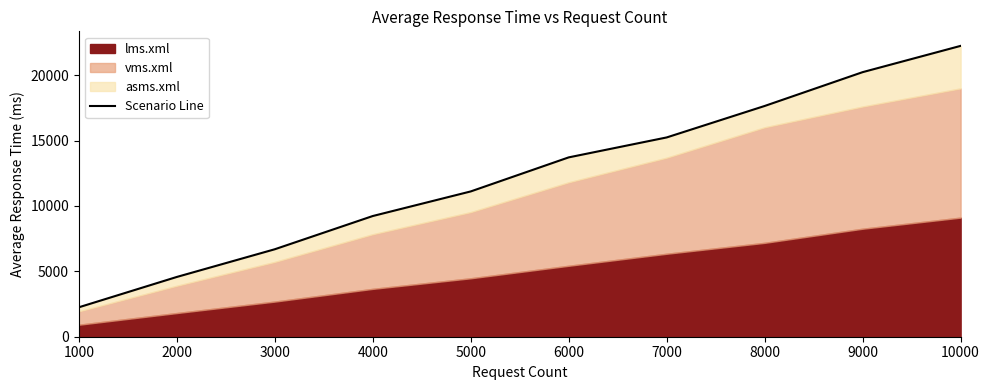

The value at 4000 is 16032.3. True or false?

False